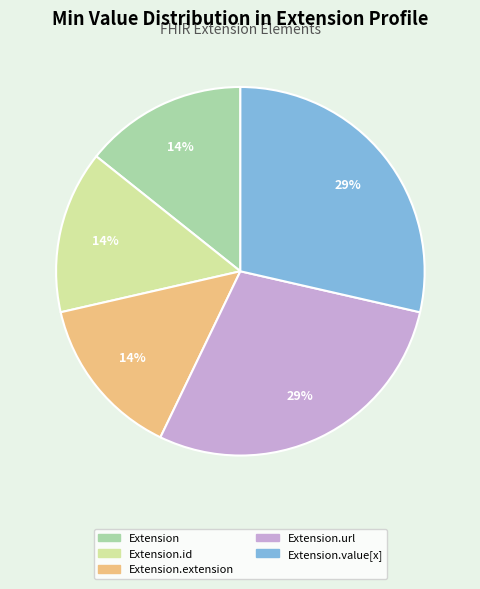

Count the number of slices in the pie.

5